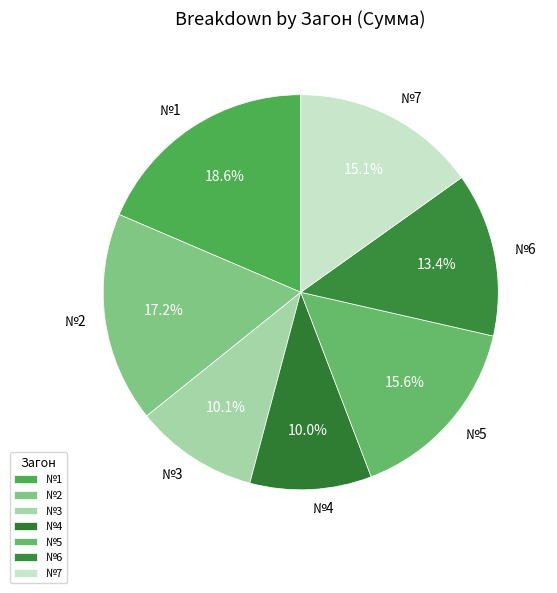

Does №4 account for over 50% of the chart?

No